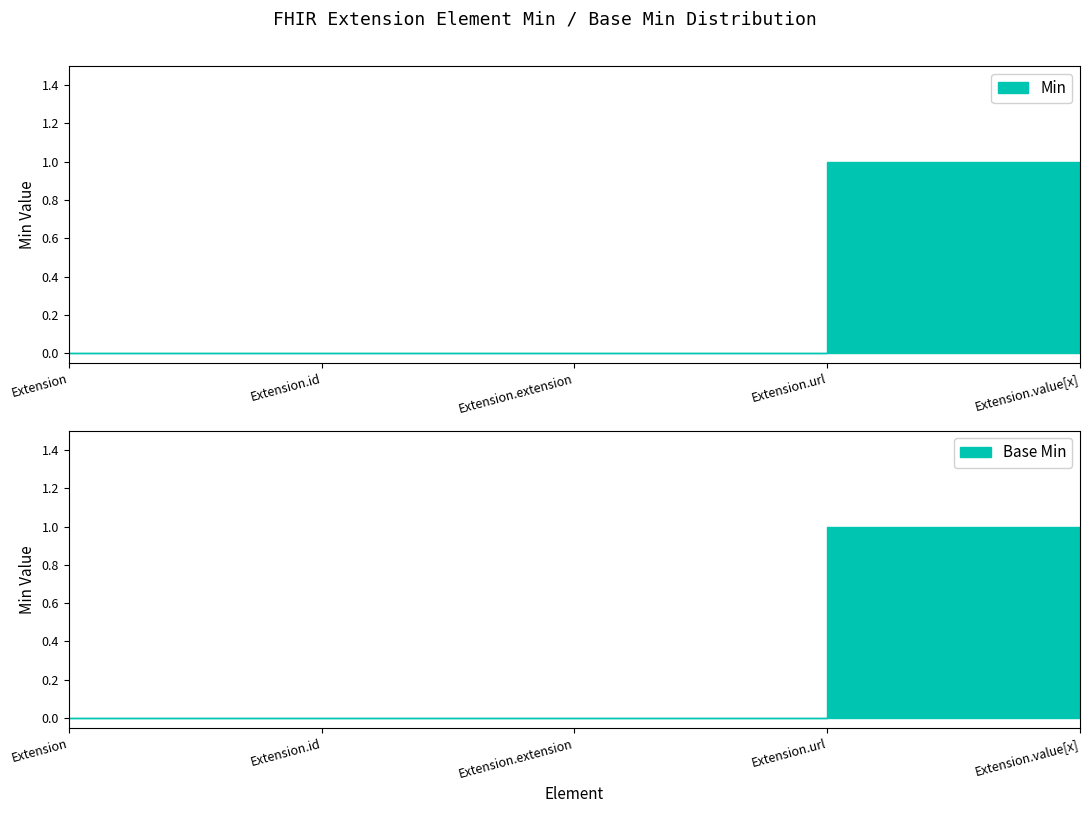

What is the label of the 4th point from the left?

Extension.url